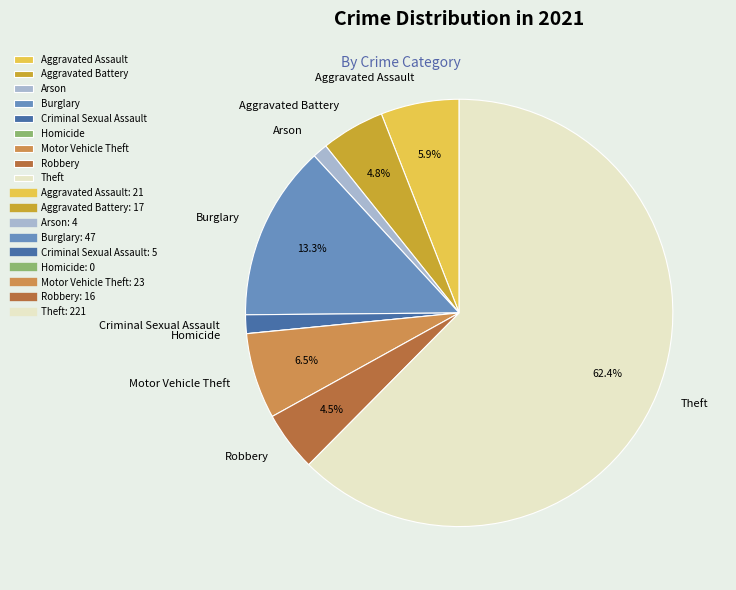

Which category accounts for the majority?

Theft